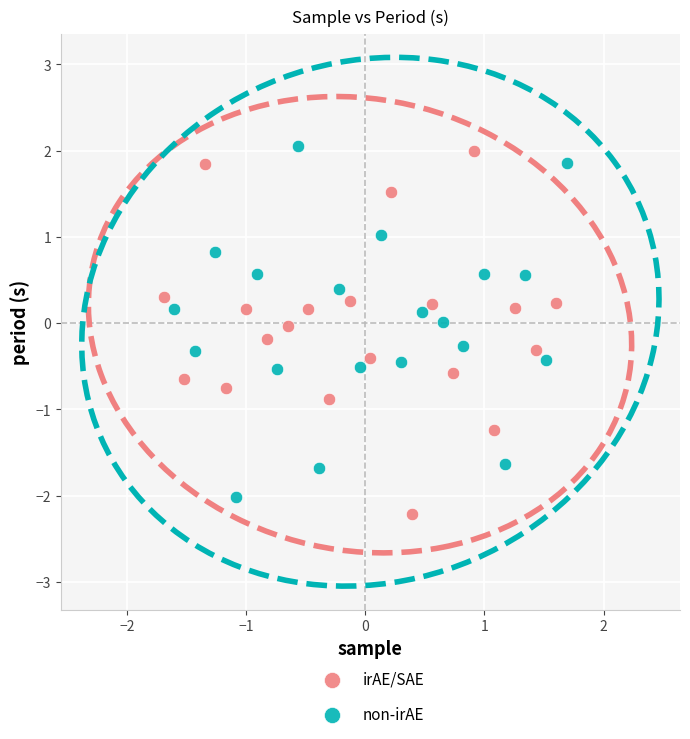

What are all the series names shown in the legend?

irAE/SAE, non-irAE